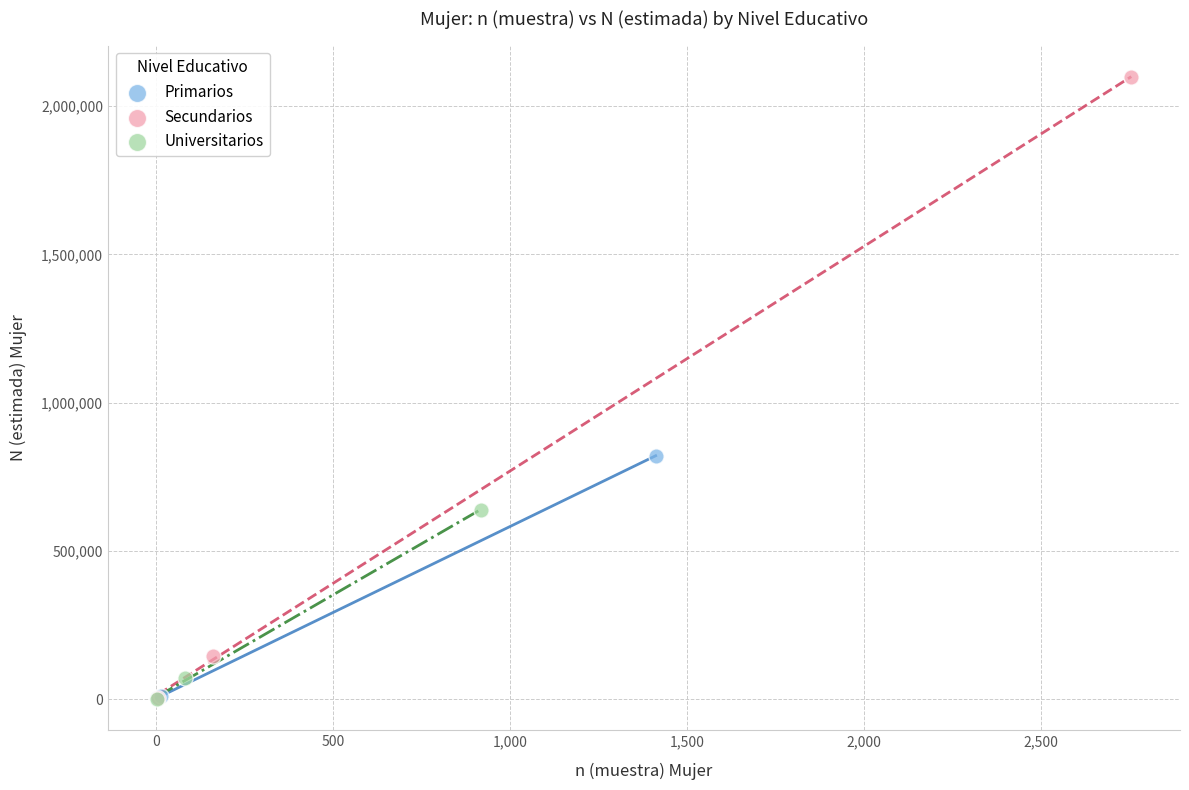

Which series contains the highest Y value?

Secundarios